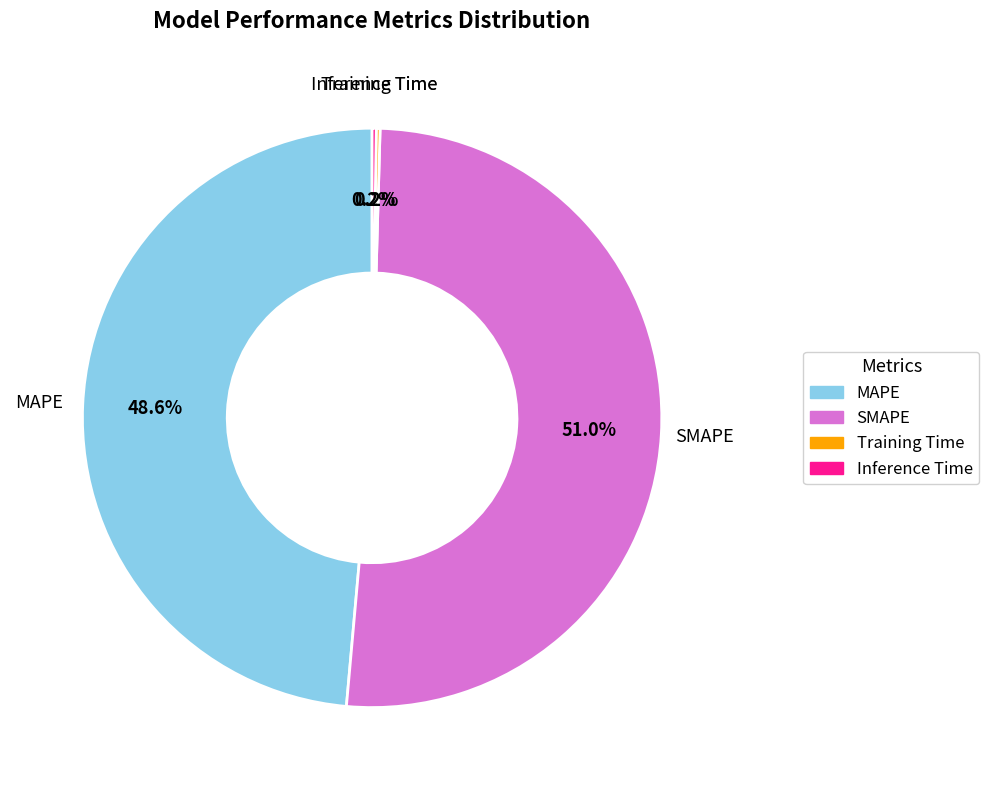

Is the sum of MAPE and SMAPE greater than half?

Yes